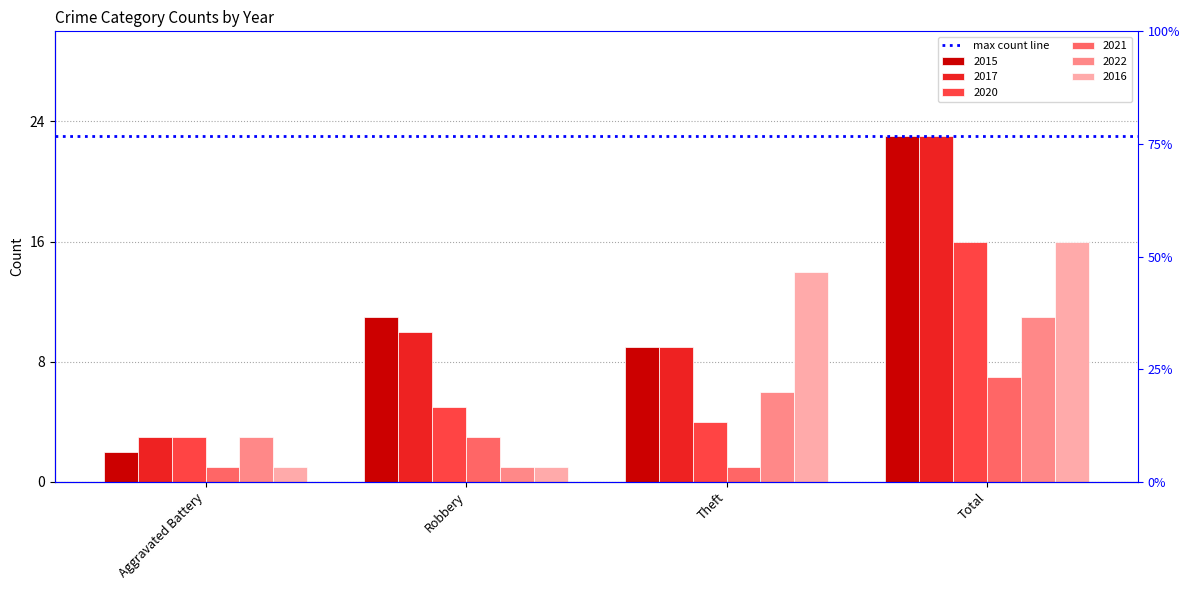

Where does the 2017 series first go above 10?

Total